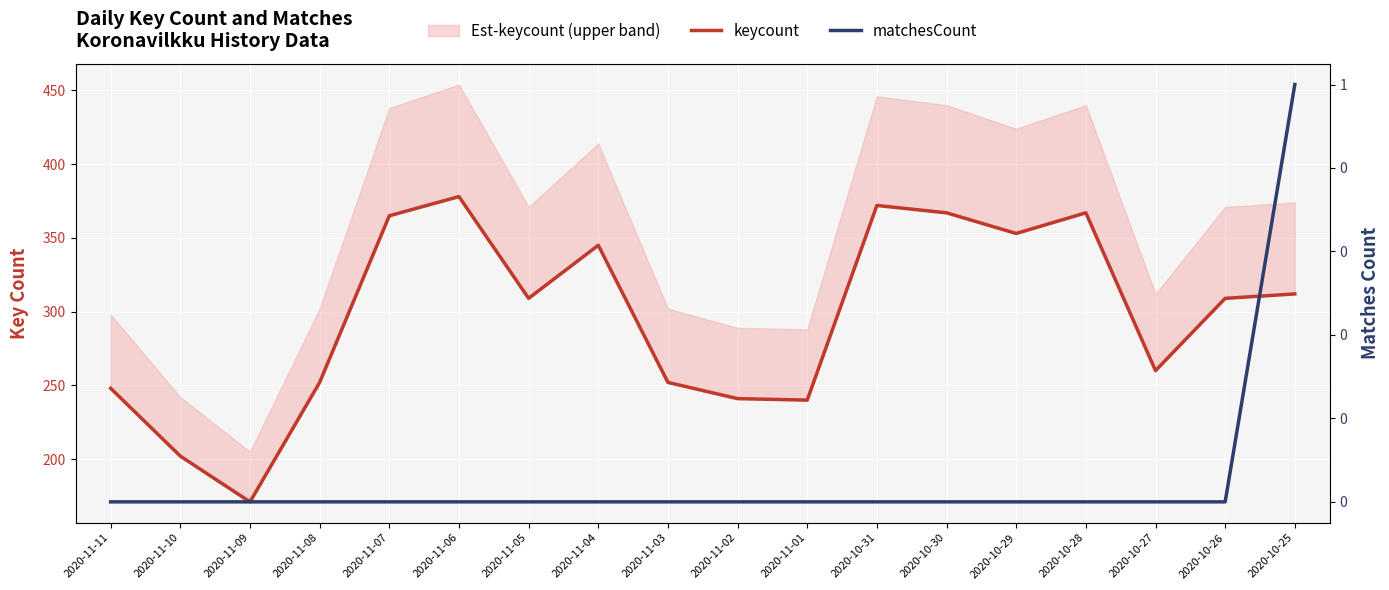

Which series has the widest spread of values?

keycount